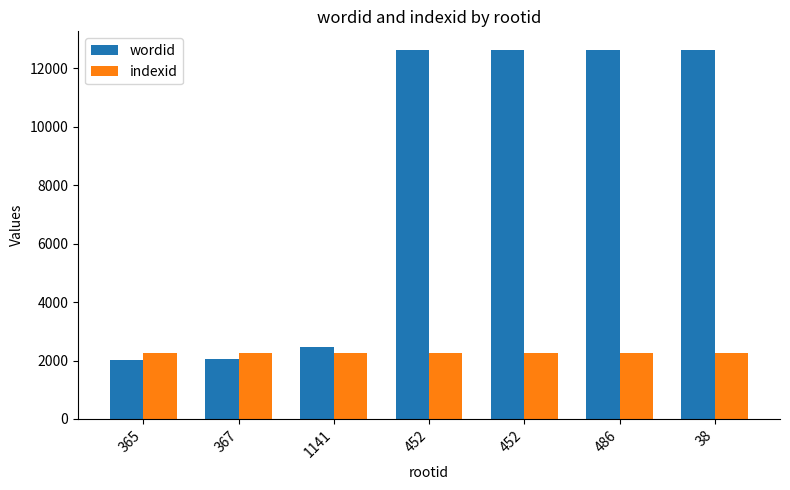

At which label does wordid reach its peak?

38